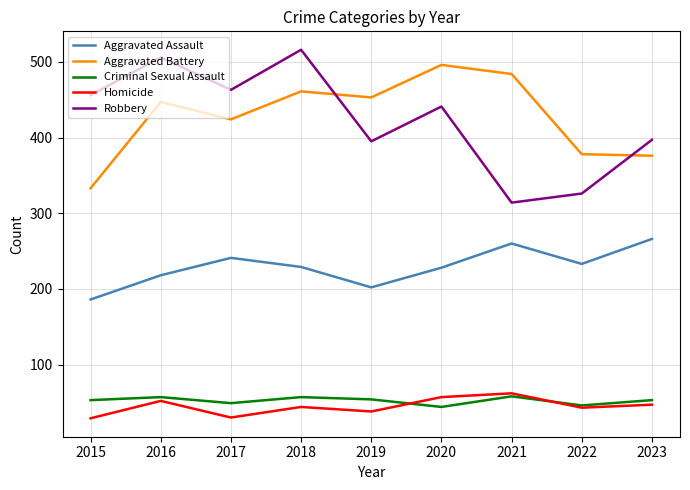

Which series changed the most between 2018 and 2023?

Robbery